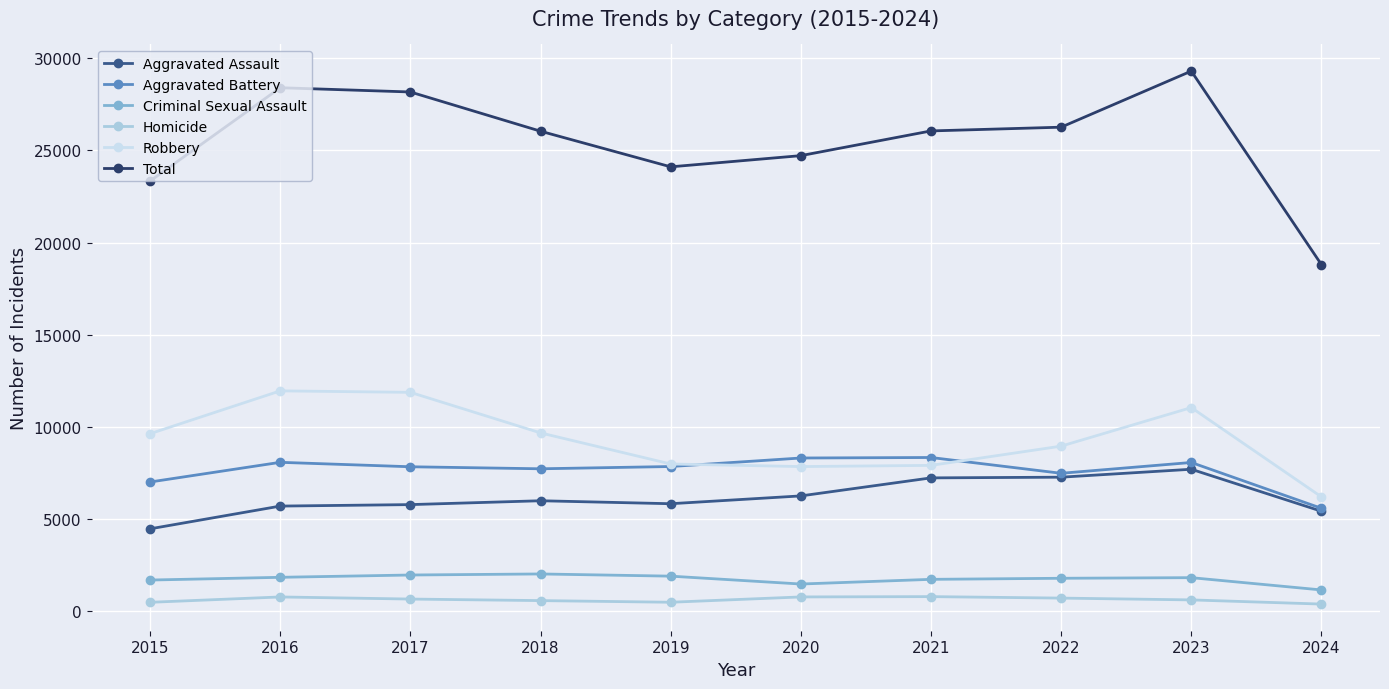

What is the difference between the highest and lowest values at 2024?

18406